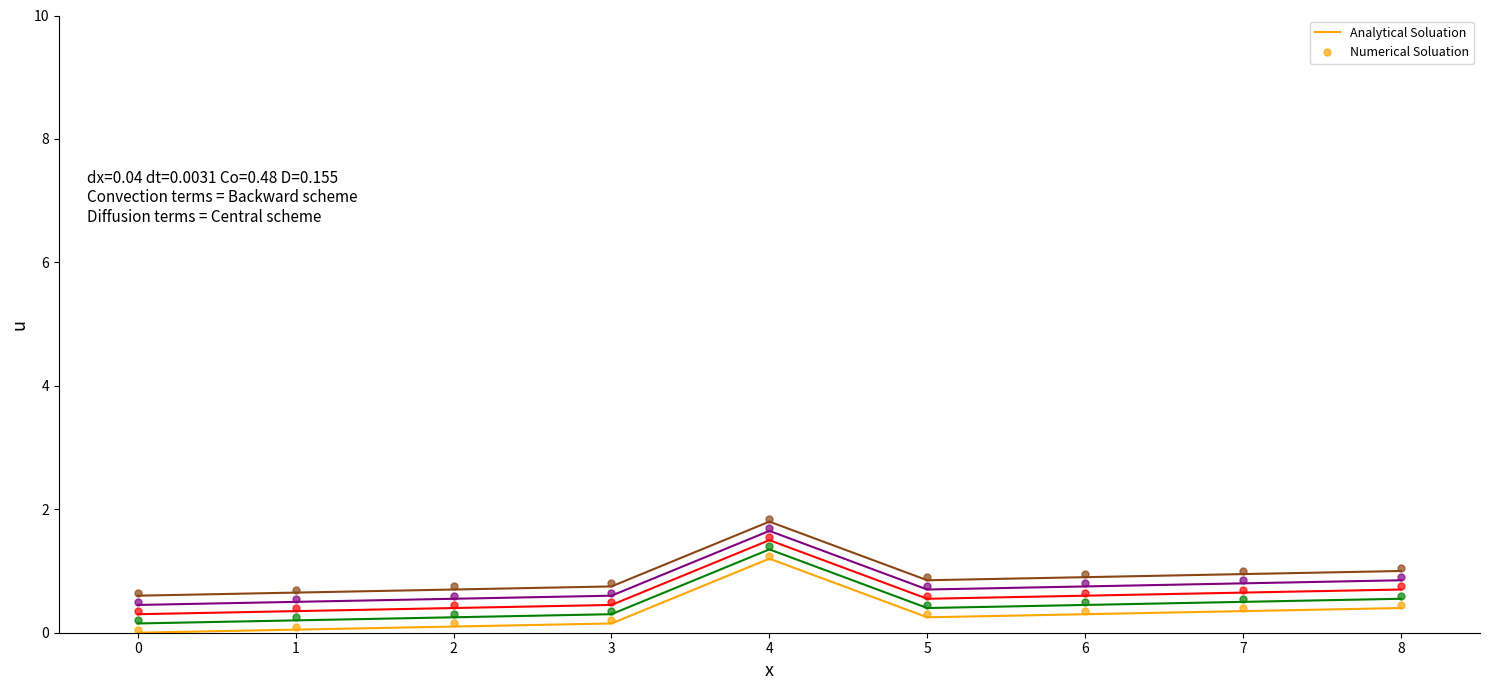

What is the maximum value for Numerical Soluation?

1.9